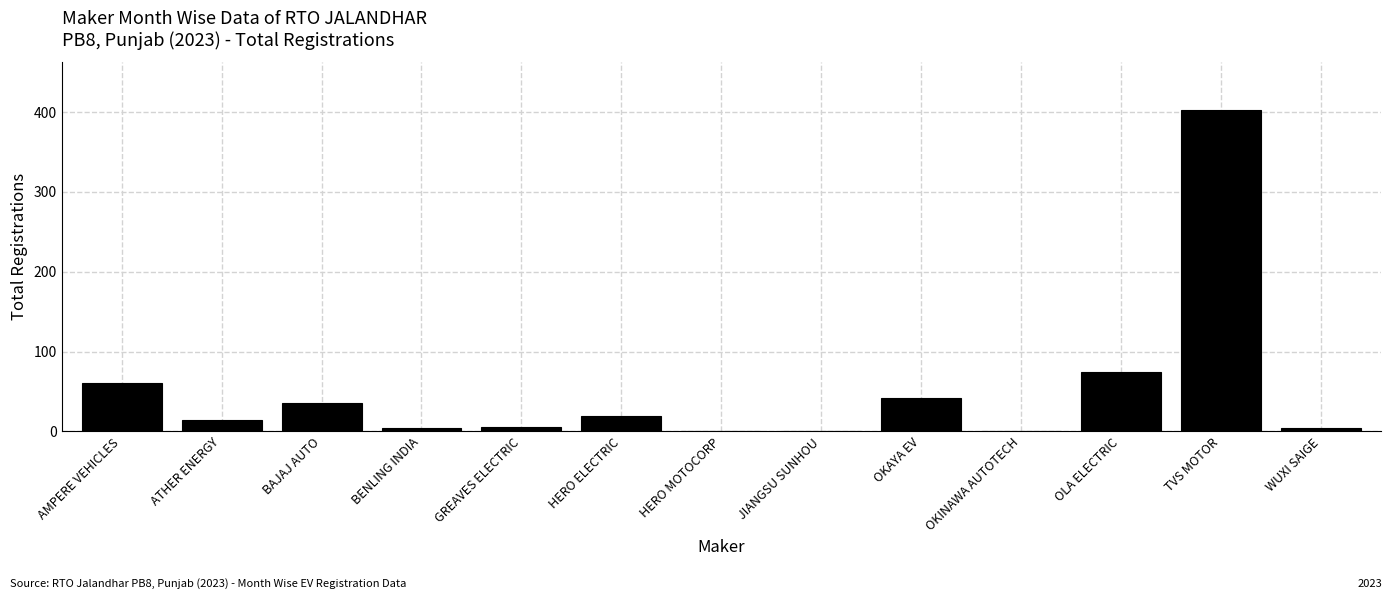

Reading left to right, list all the values displayed in this chart.

AMPERE VEHICLES=60	ATHER ENERGY=14	BAJAJ AUTO=36	BENLING INDIA=4	GREAVES ELECTRIC=6	HERO ELECTRIC=19	HERO MOTOCORP=1	JIANGSU SUNHOU=1	OKAYA EV=42	OKINAWA AUTOTECH=1	OLA ELECTRIC=74	TVS MOTOR=402	WUXI SAIGE=4